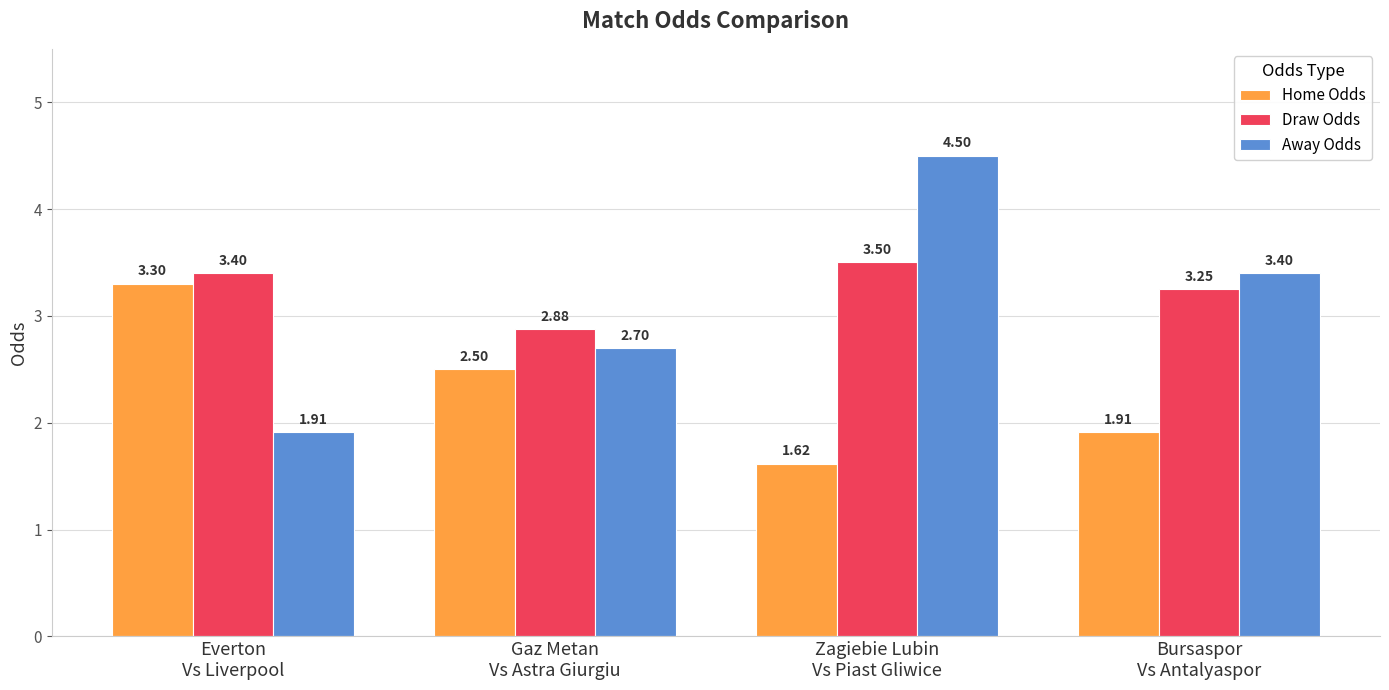

How many bars are there in each group?

3